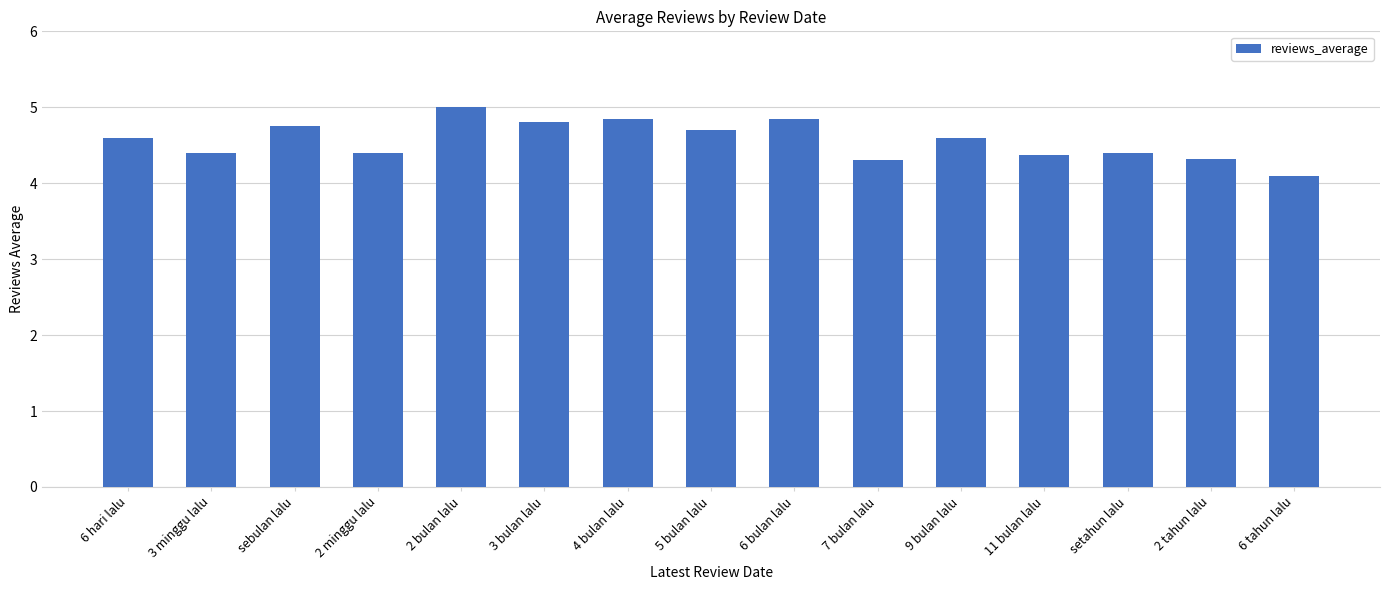

The chart shows a value of 2.3 at sebulan lalu. True or false?

False